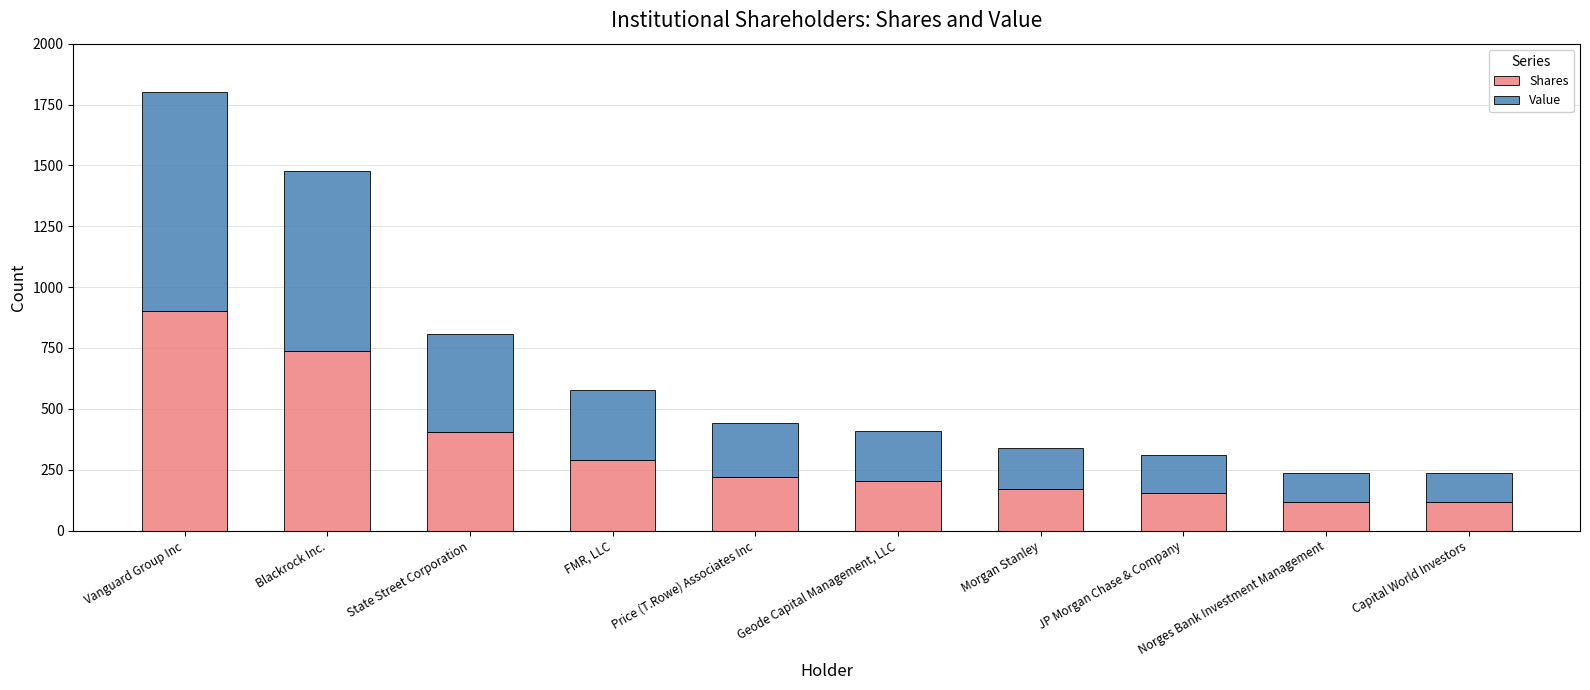

Is it true that Shares equals 289.5 at FMR, LLC?

True